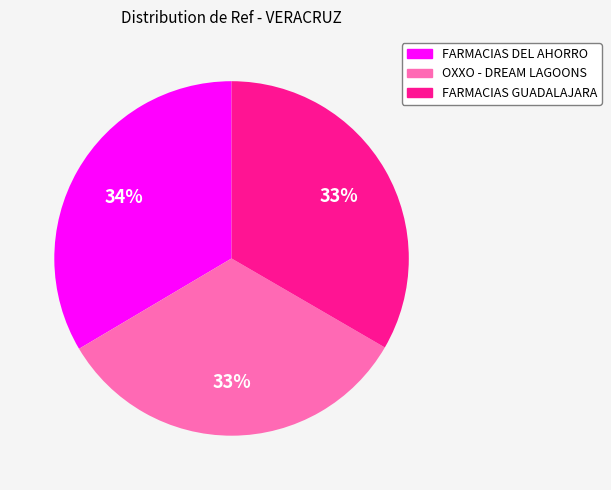

Does any single category account for the majority?

No